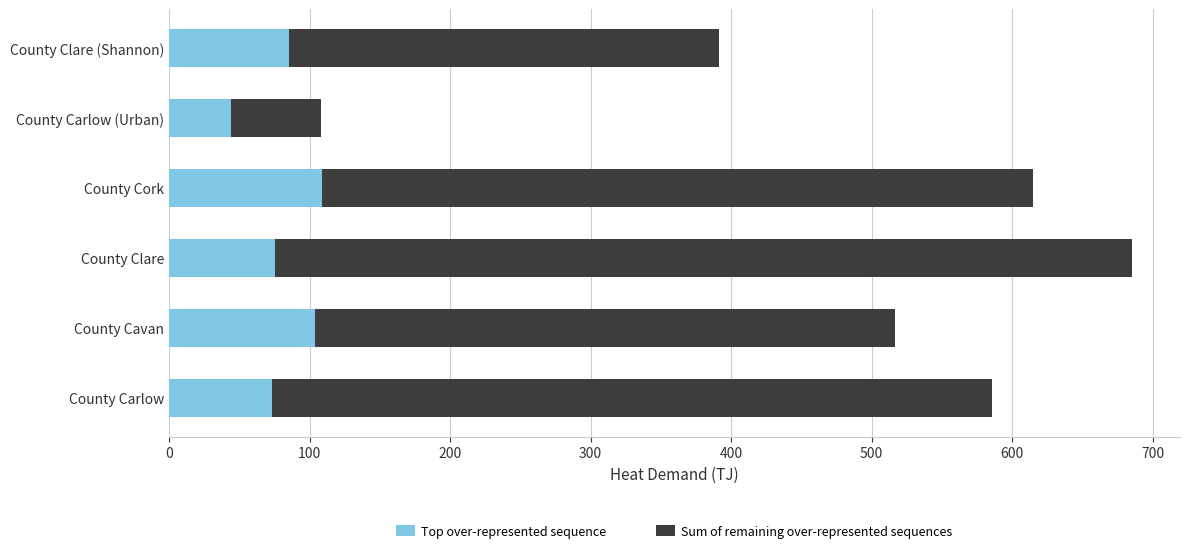

What is the difference between the Top over-represented sequence values at County Clare (Shannon) and County Cork?

23.0